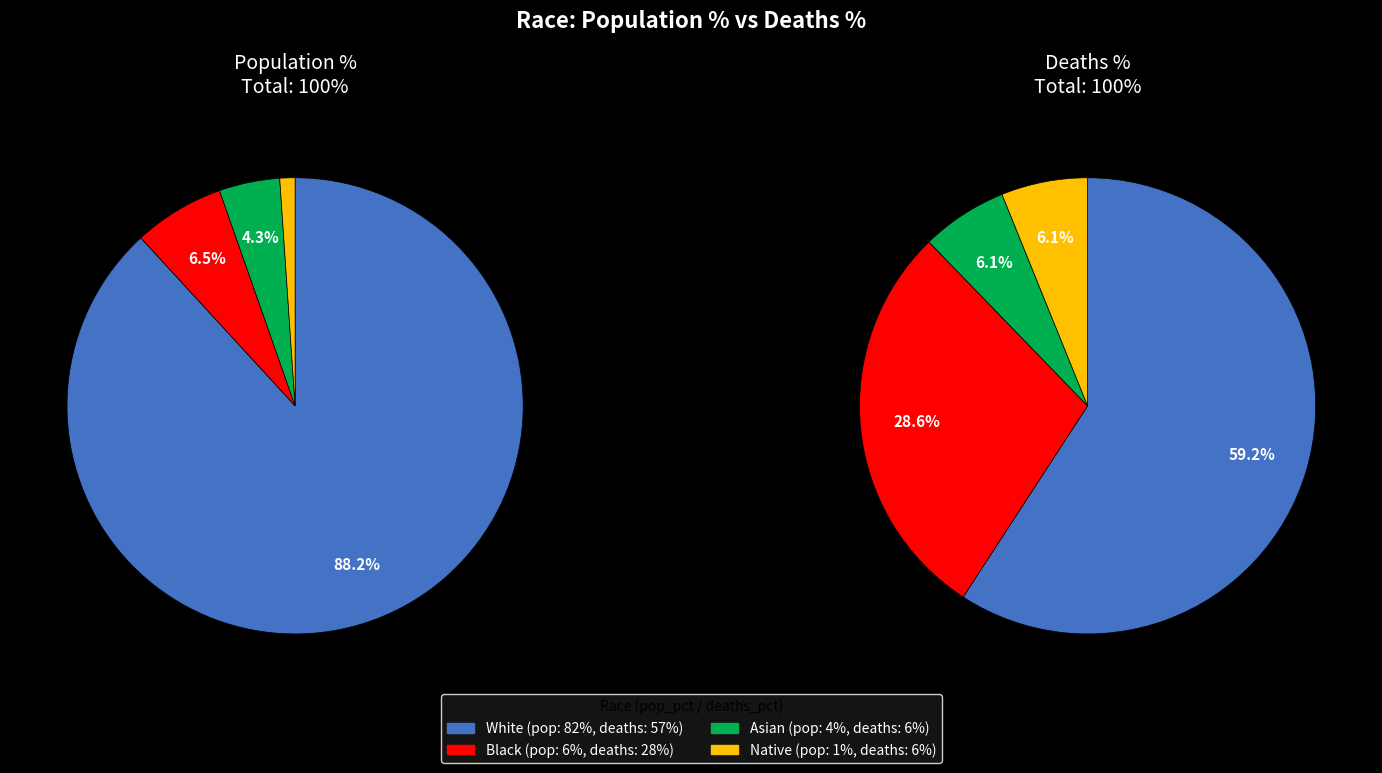

Does any single category account for the majority?

Yes